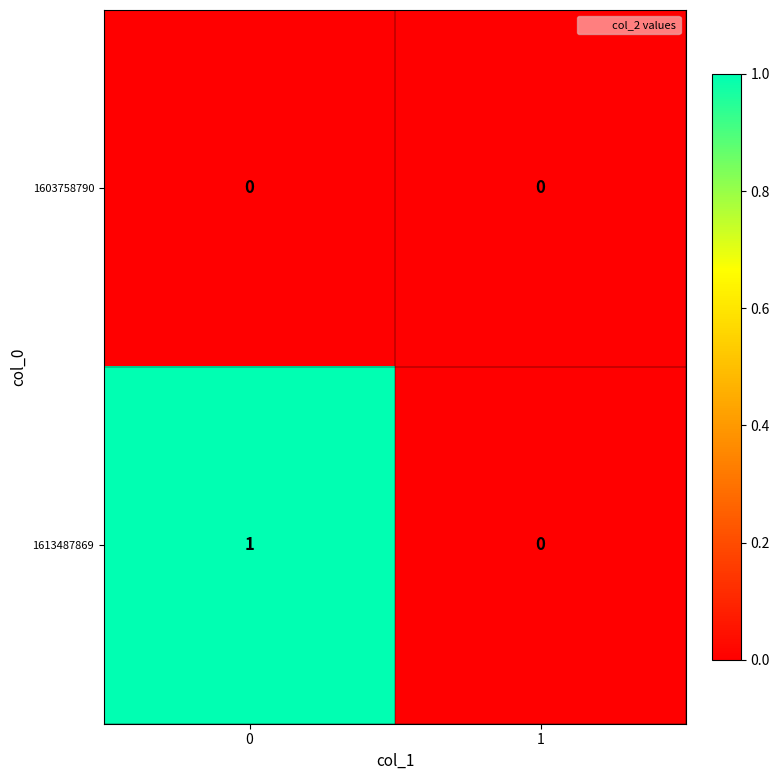

List the series in order of their peak value, lowest first.

1603758790, 1613487869